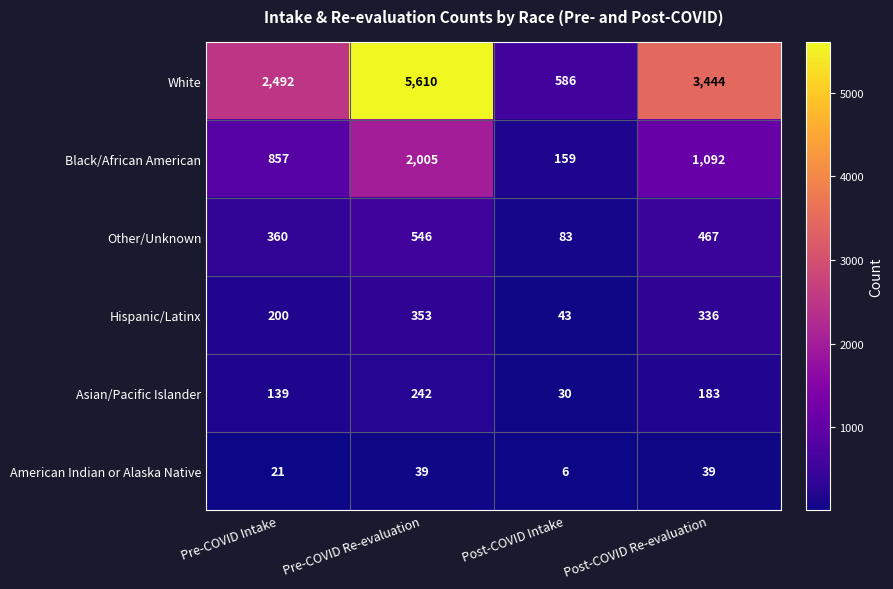

What is the greatest value displayed?

5610